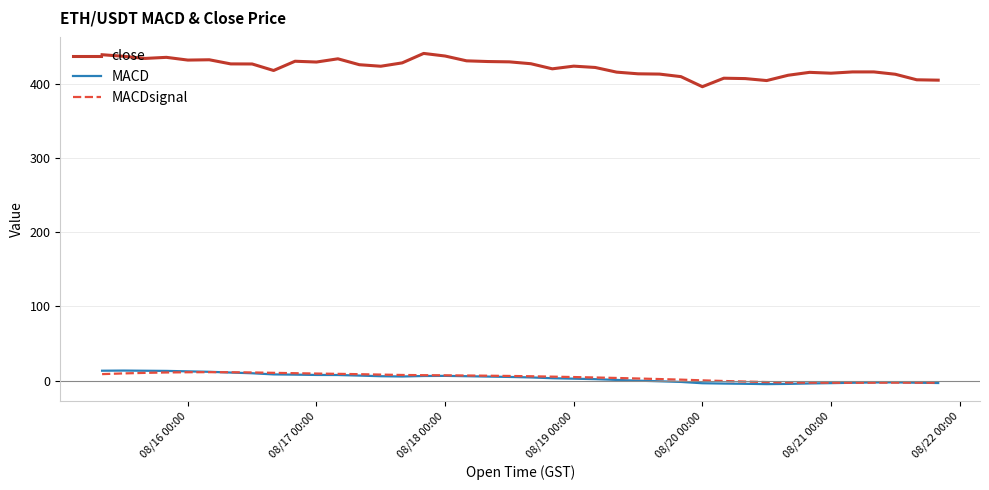

What is the lowest value of the close series?

396.0